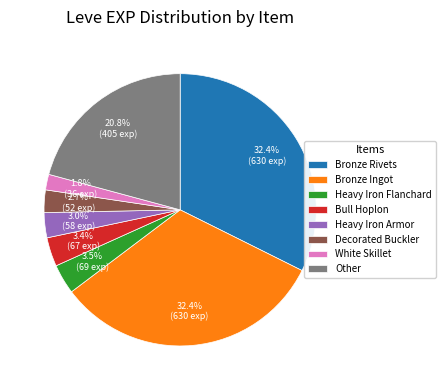

Which has a higher value, Heavy Iron Armor or Bronze Ingot?

Bronze Ingot